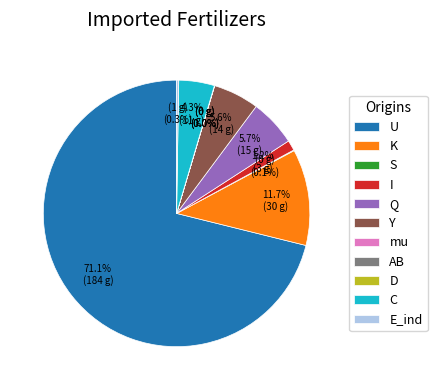

Which category has the biggest portion of the pie?

U